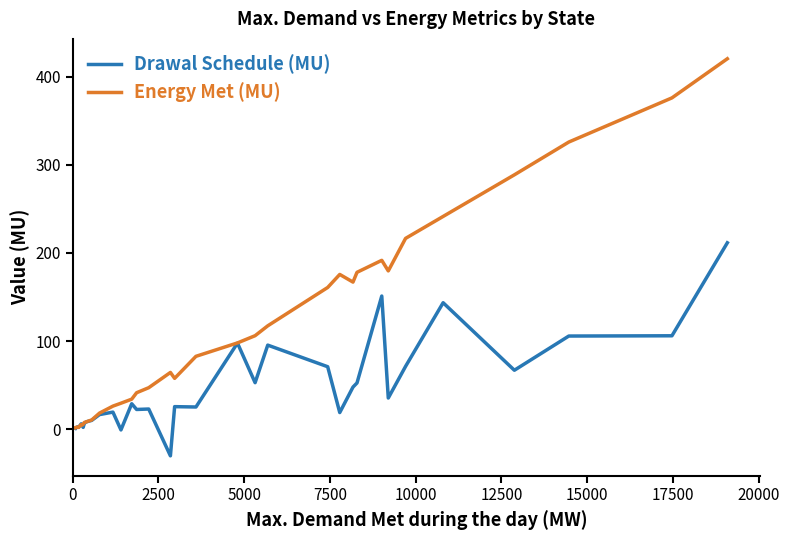

Which series has the largest range (max minus min)?

Energy Met (MU)